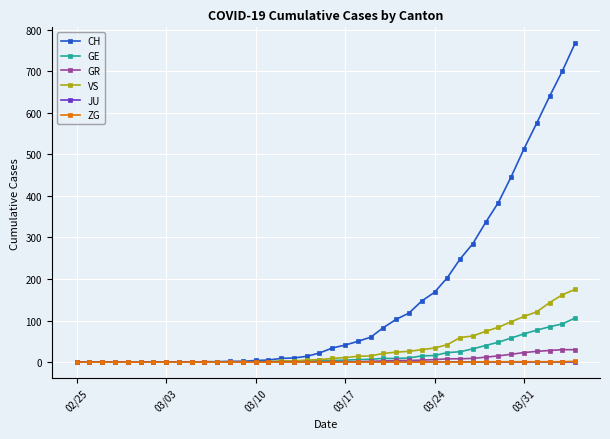

Which series has the widest spread of values?

CH